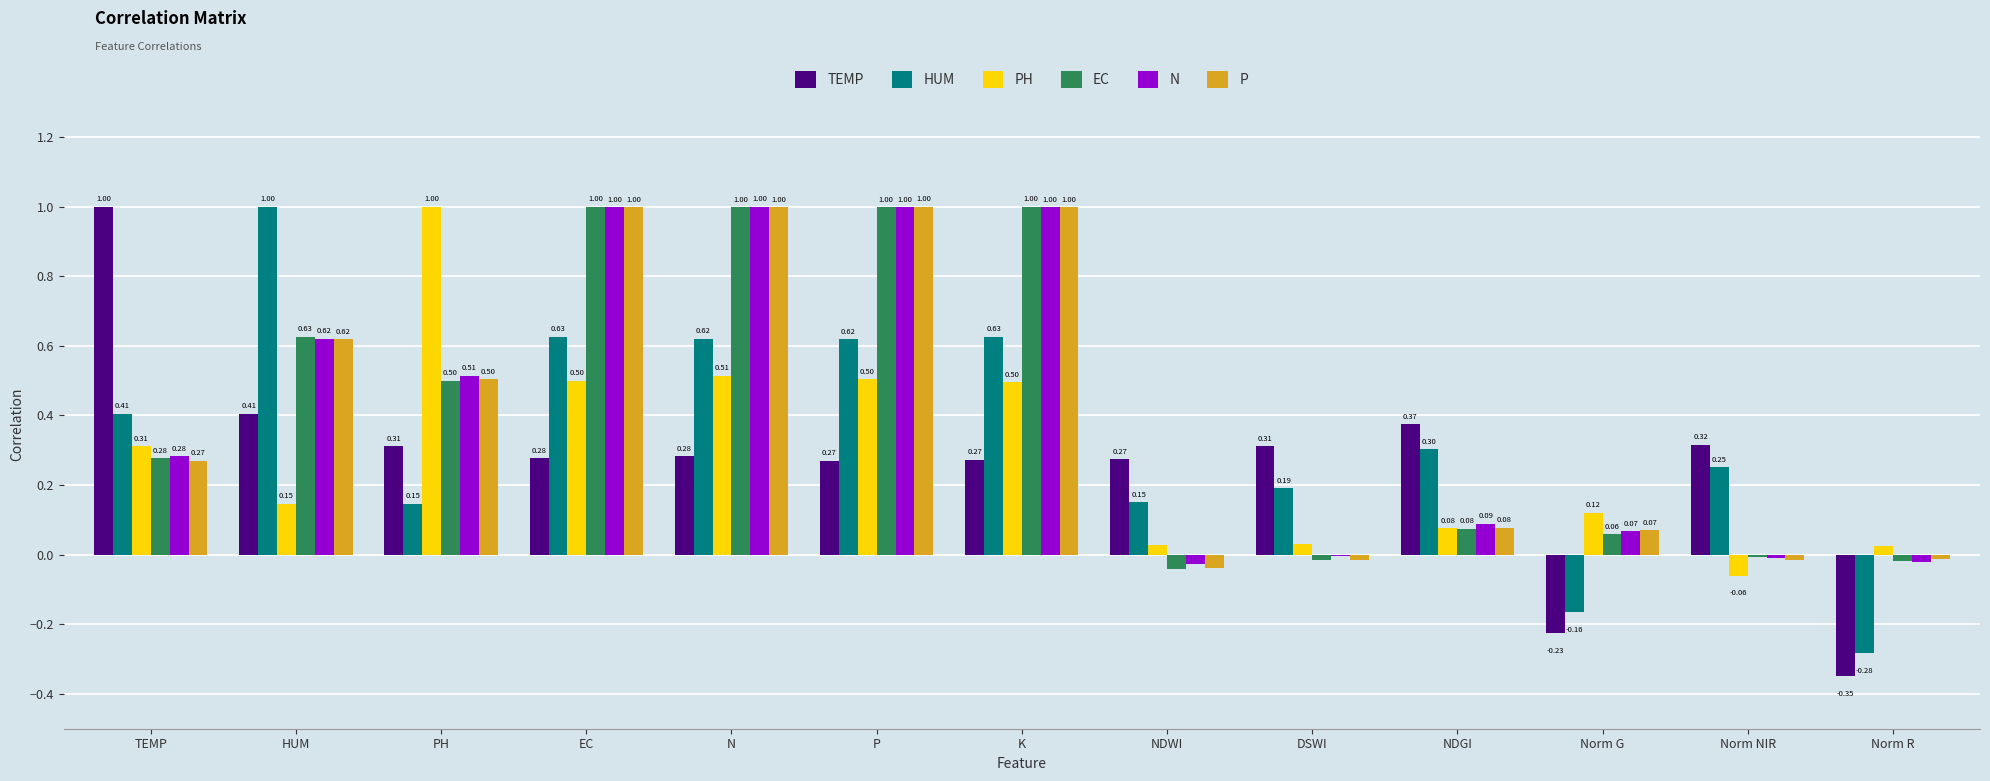

Which series has the widest spread of values?

TEMP